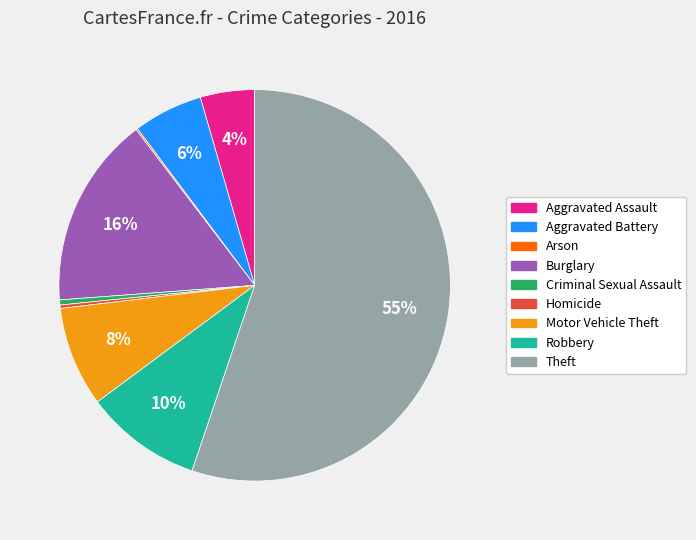

Which category accounts for the majority?

Theft